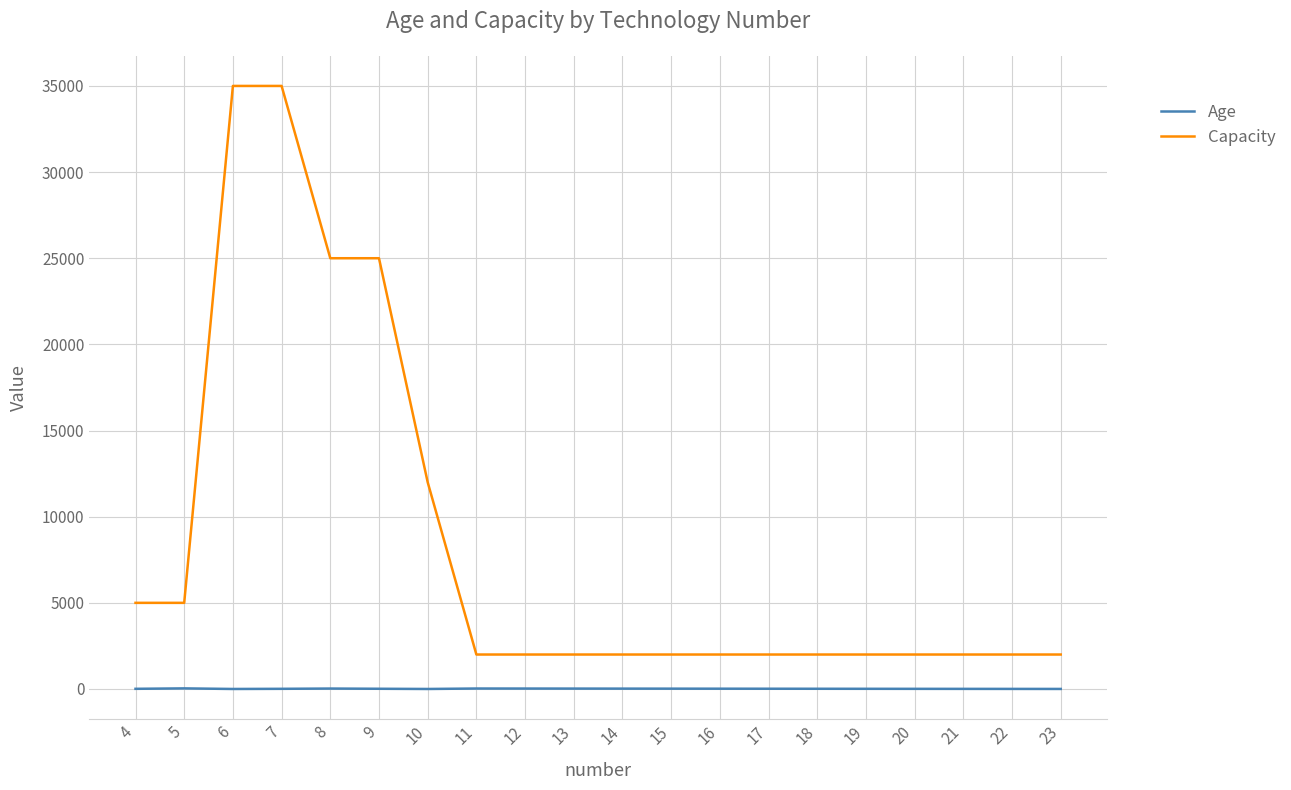

Is the value of Age at 15 greater than the value of Capacity at 6?

No